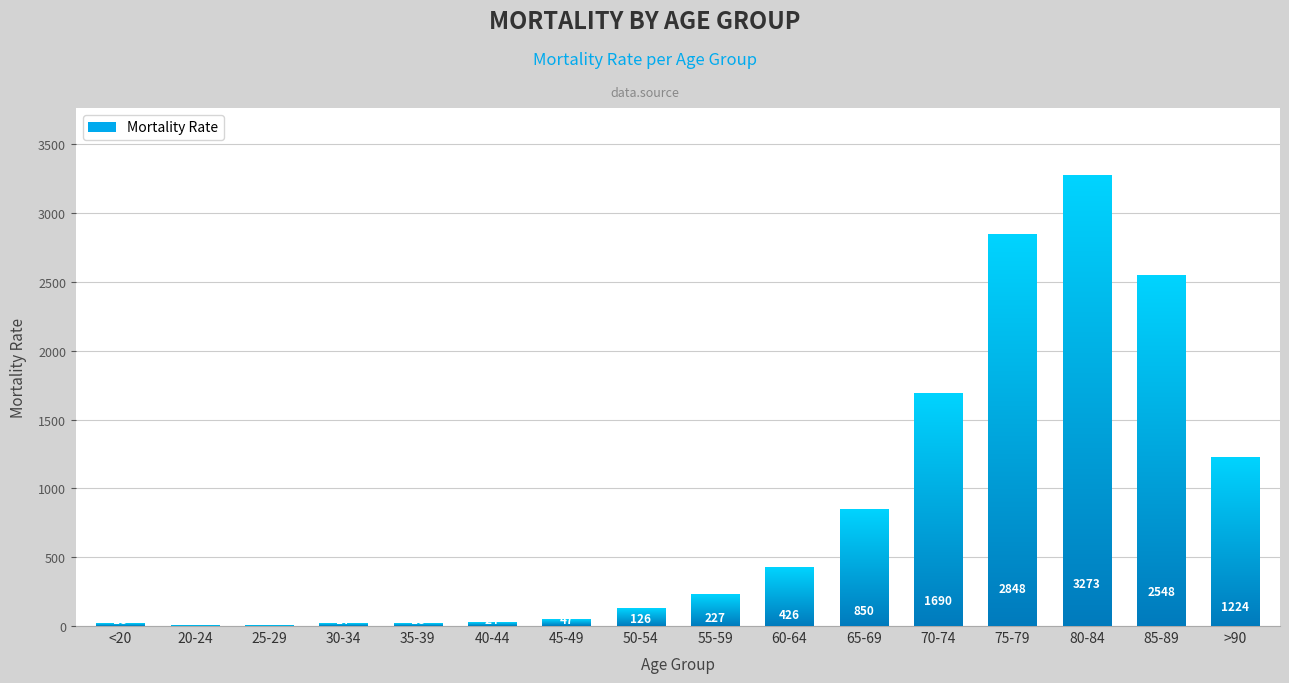

Which has a higher value, 35-39 or 30-34?

35-39